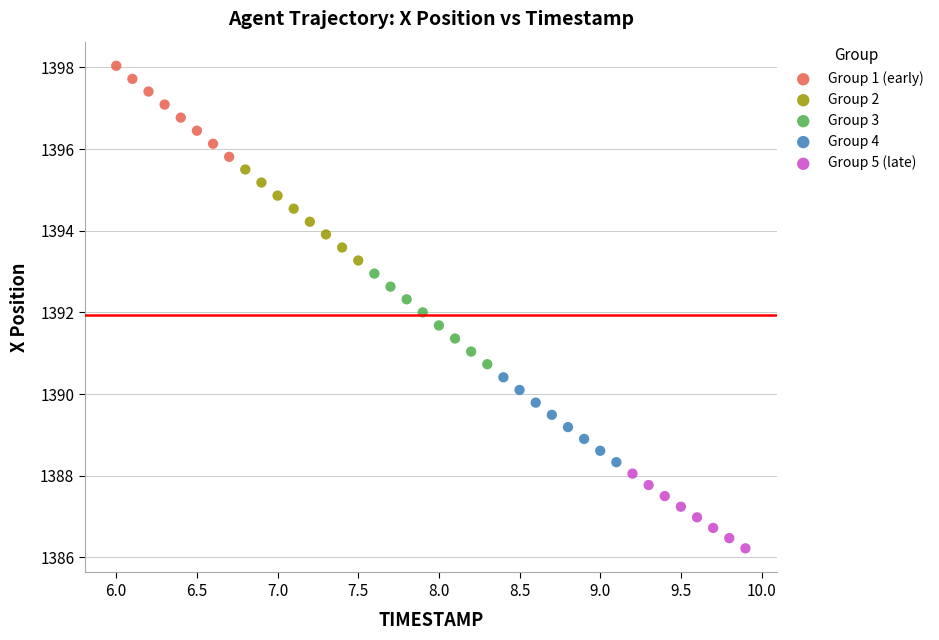

Which series contains the lowest Y value?

Group 5 (late)